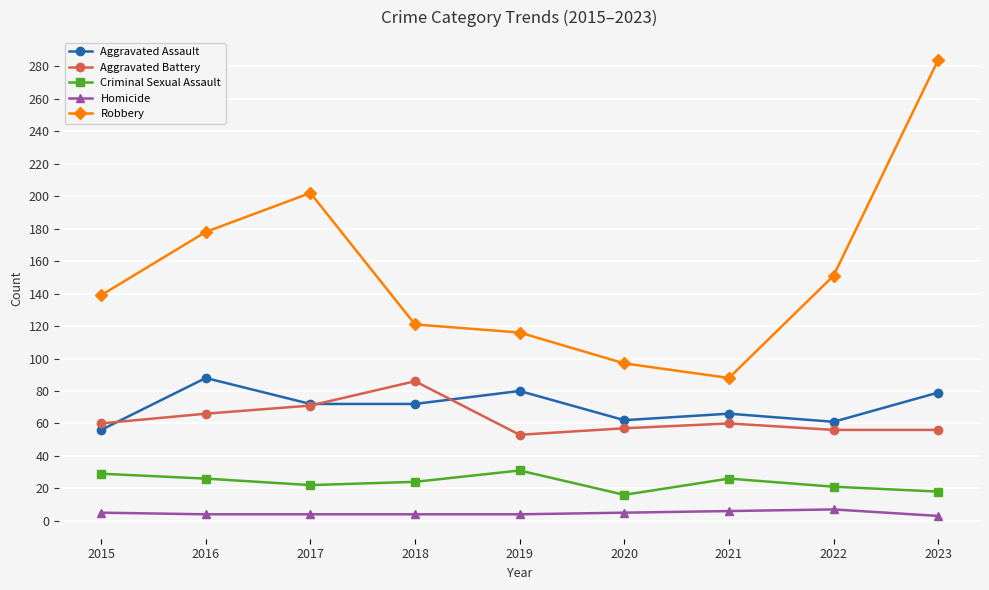

What is the sum of the Aggravated Assault values at 2015 and 2021?

122